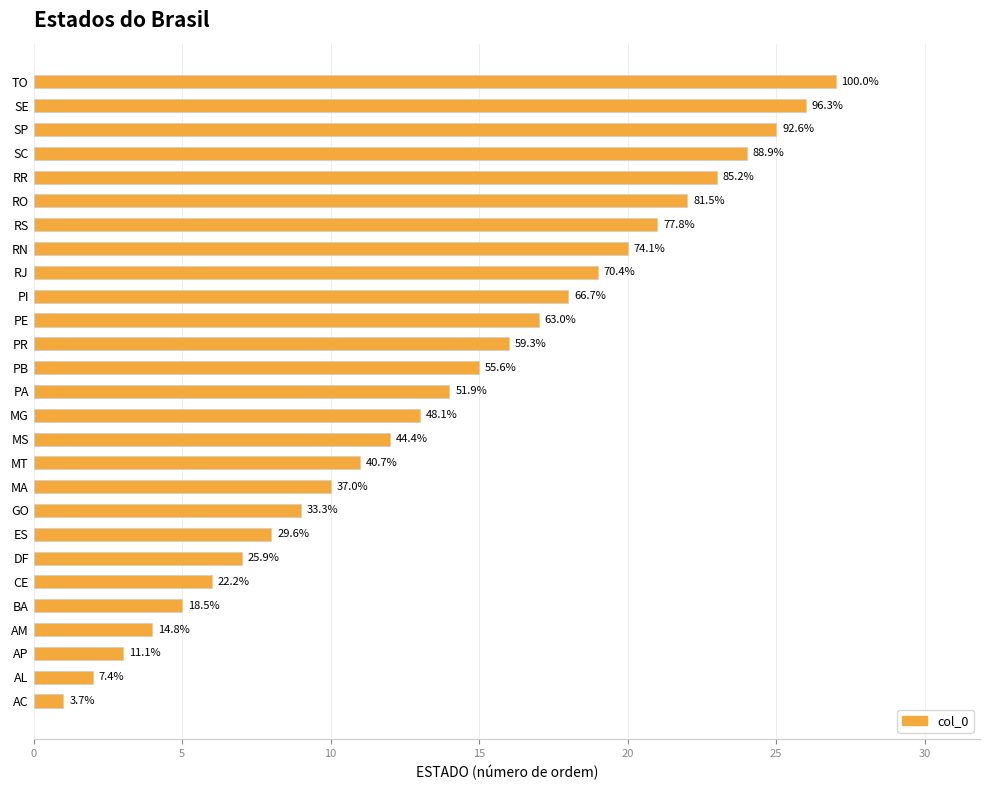

What is the greatest value displayed?

27